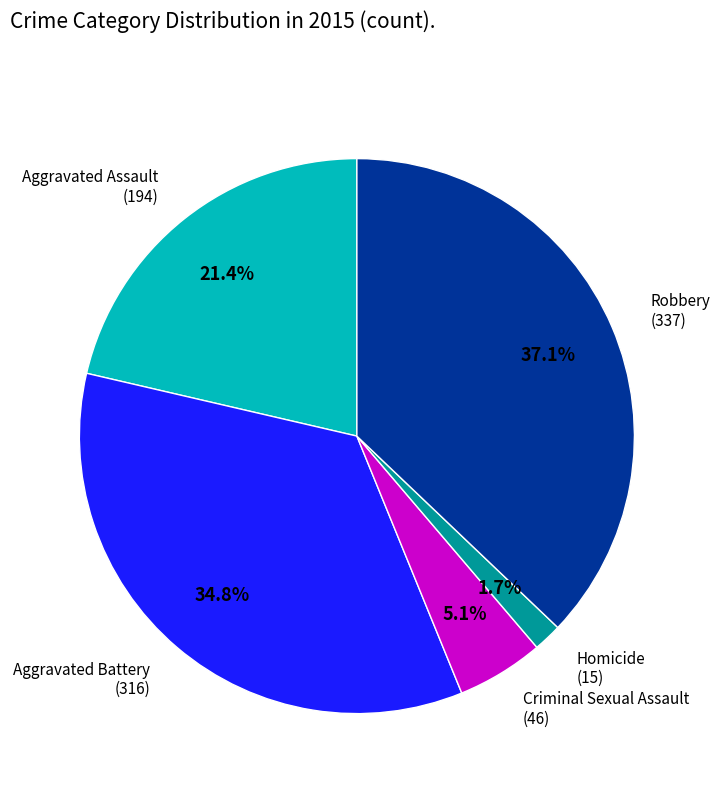

Which slice is the largest?

Robbery